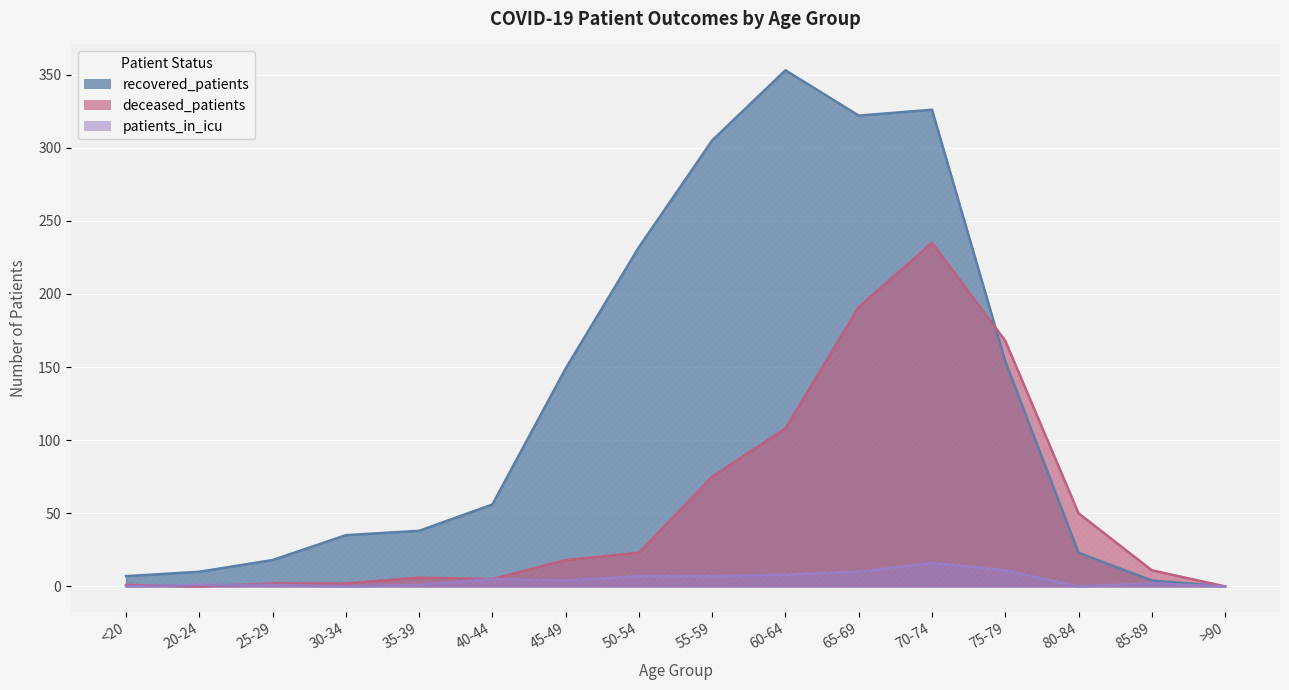

Is the value of recovered_patients at 30-34 greater than the value of deceased_patients at 65-69?

No